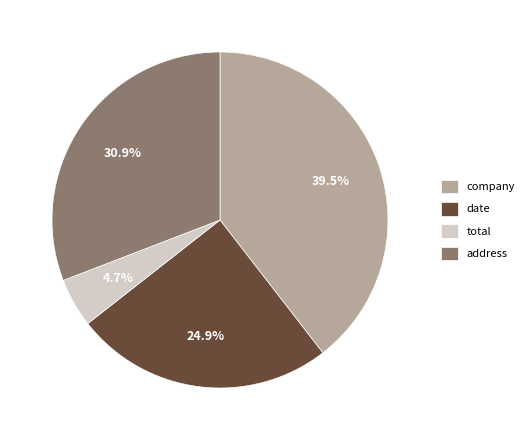

Which slice is the largest?

company